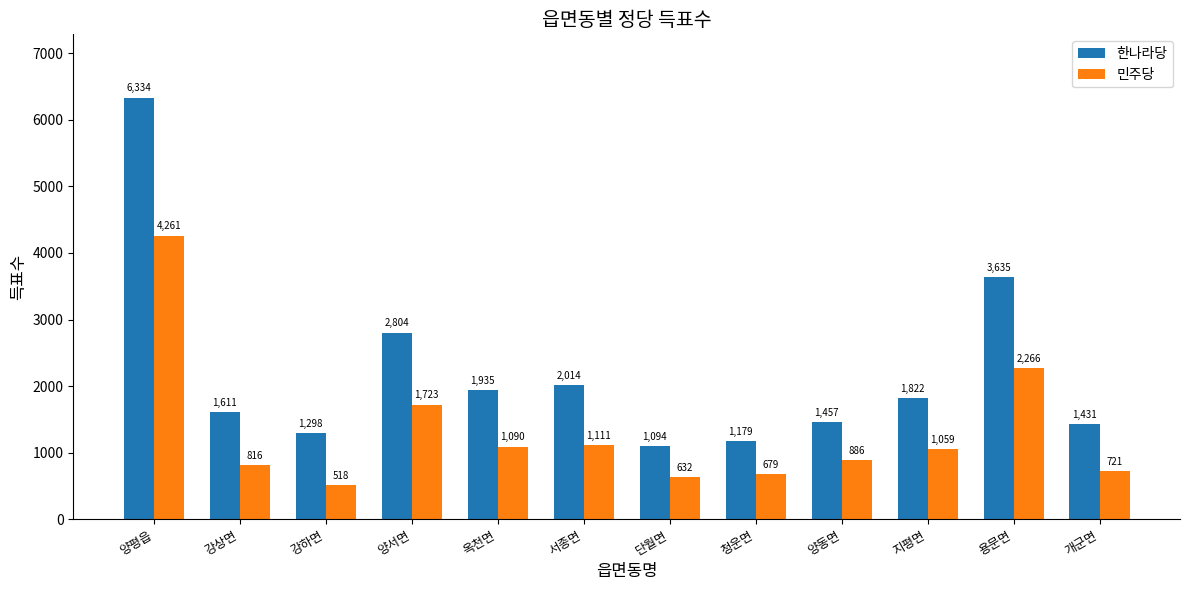

Reading right to left, list all the values displayed in this chart.

한나라당: 1431	3635	1822	1457	1179	1094	2014	1935	2804	1298	1611	6334
민주당: 721	2266	1059	886	679	632	1111	1090	1723	518	816	4261